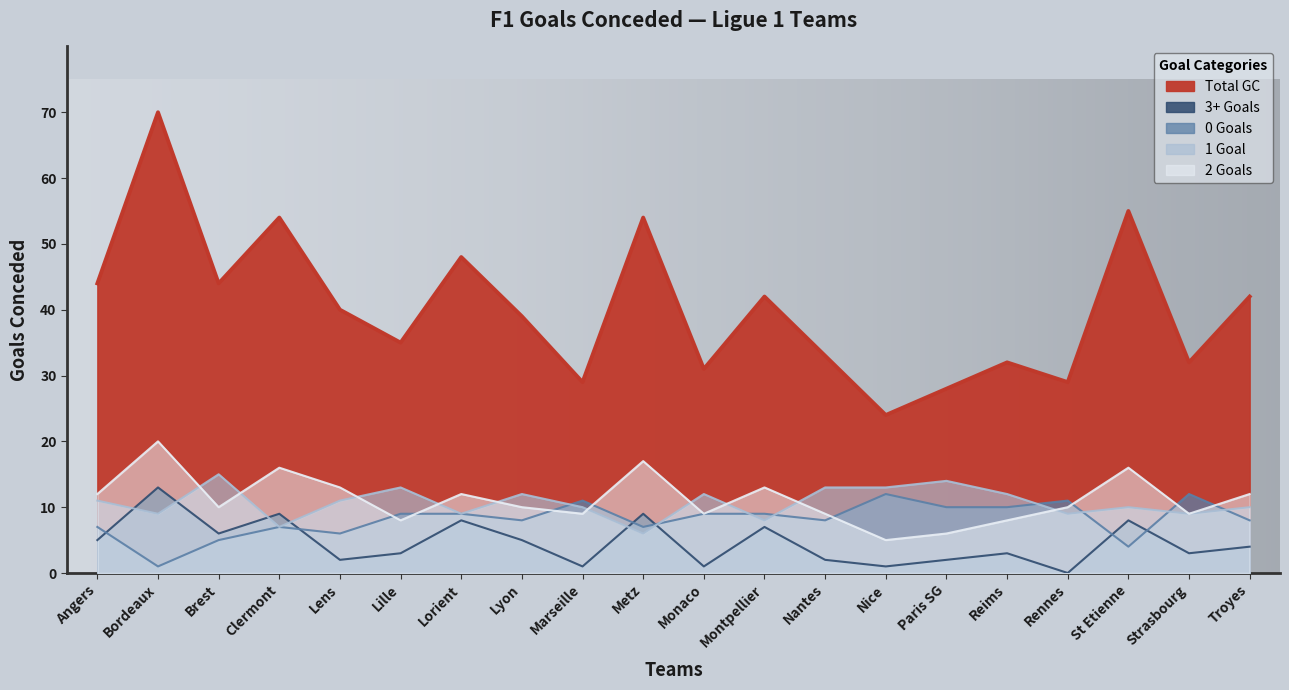

Count the number of data series in this chart.

5